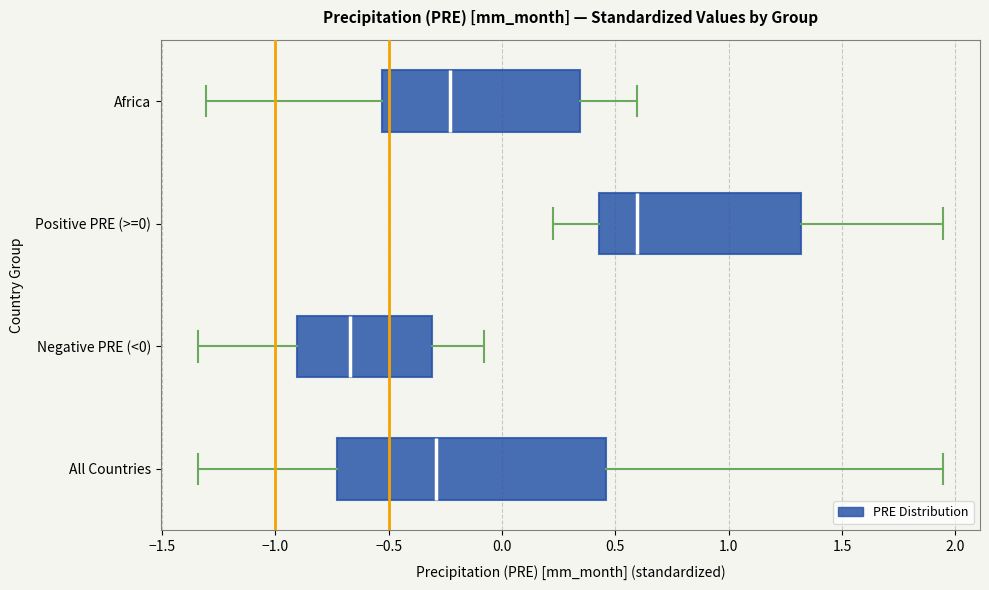

Where does the median line of the box for Negative PRE (<0) sit on the x-axis? The values are not printed on the chart, so give them approximately, as read against the axis.

-0.65